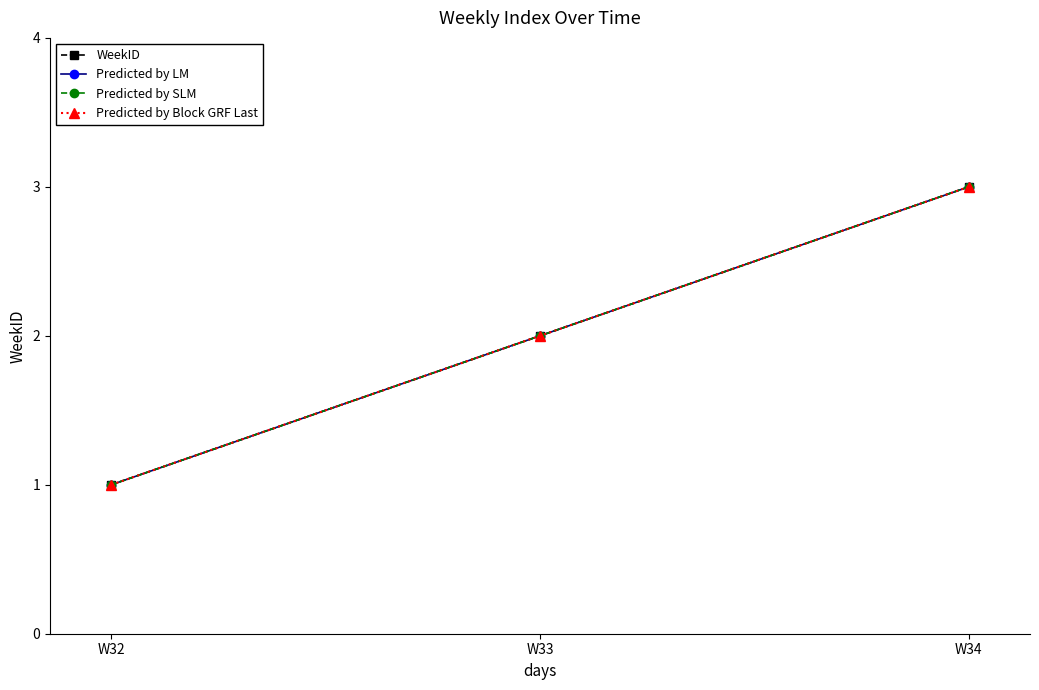

What is the sum of the Predicted by LM values at W32 and W33?

3